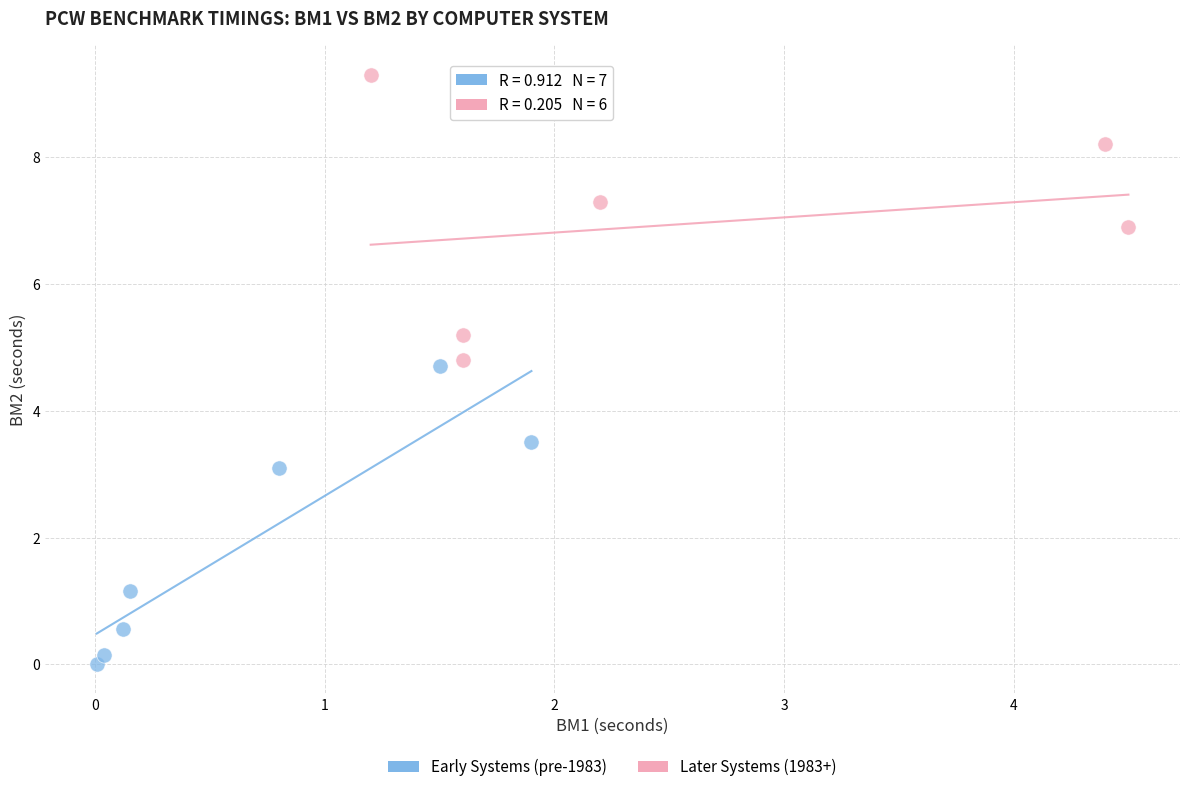

Which series reaches the maximum Y coordinate?

Later Systems (1983+)